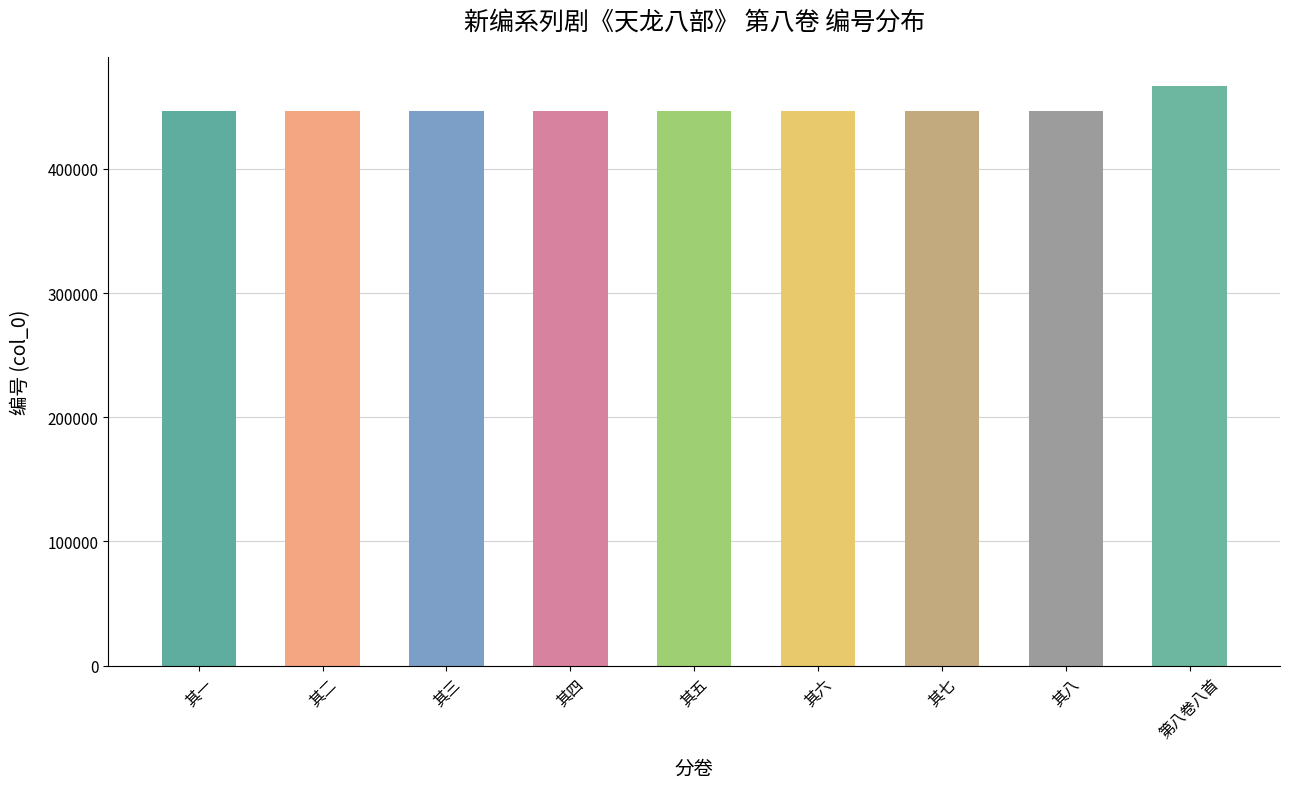

Approximately how many times larger is the value at 其三 compared to 其八?

1.0